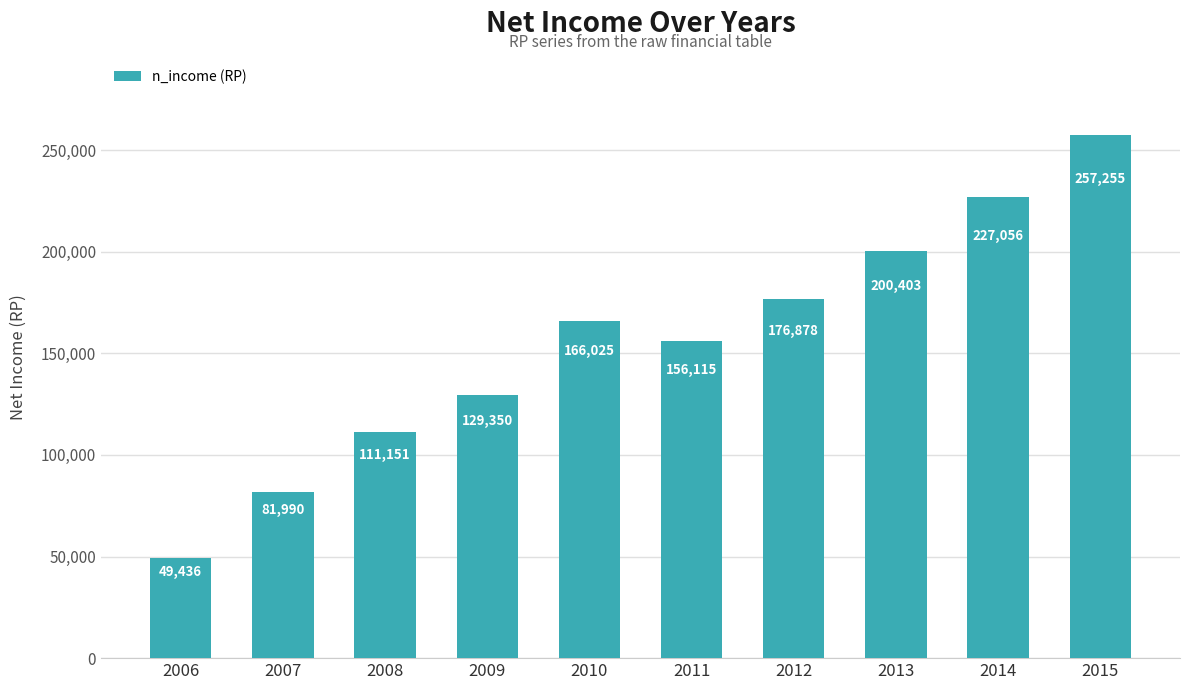

What is the average value?

155565.9